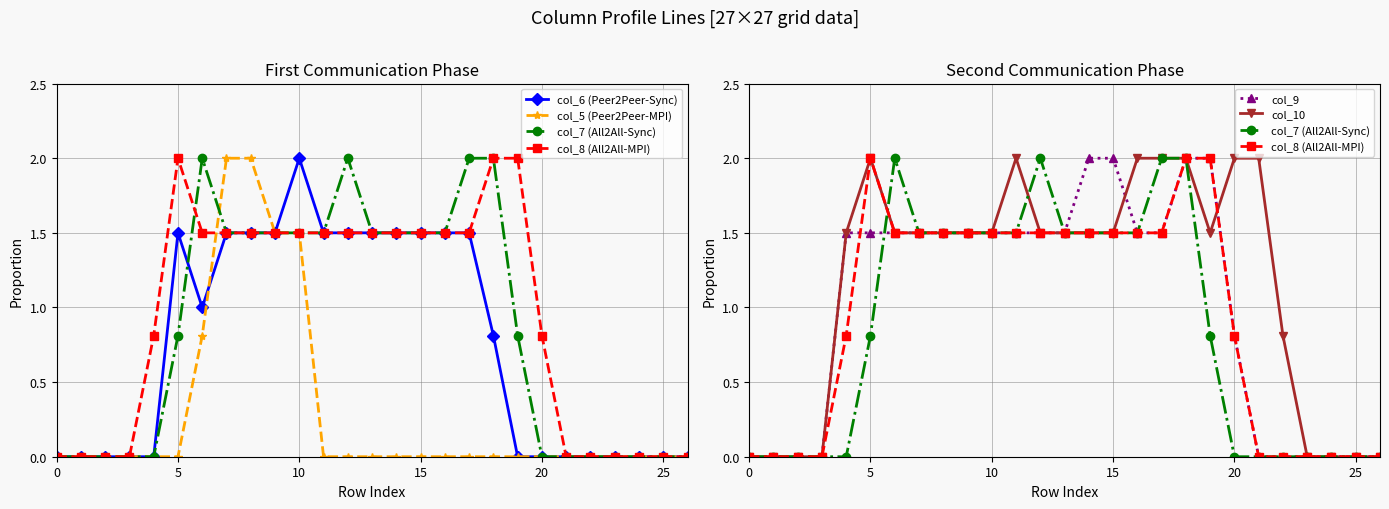

Is this an area chart (filled region under the line)?

No